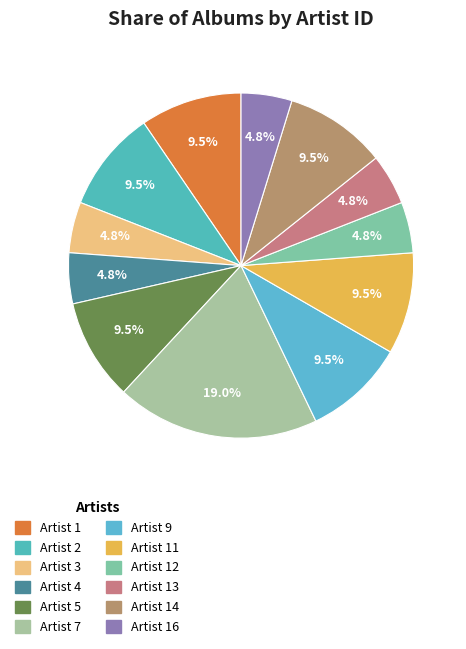

How many slices are in this pie chart?

12